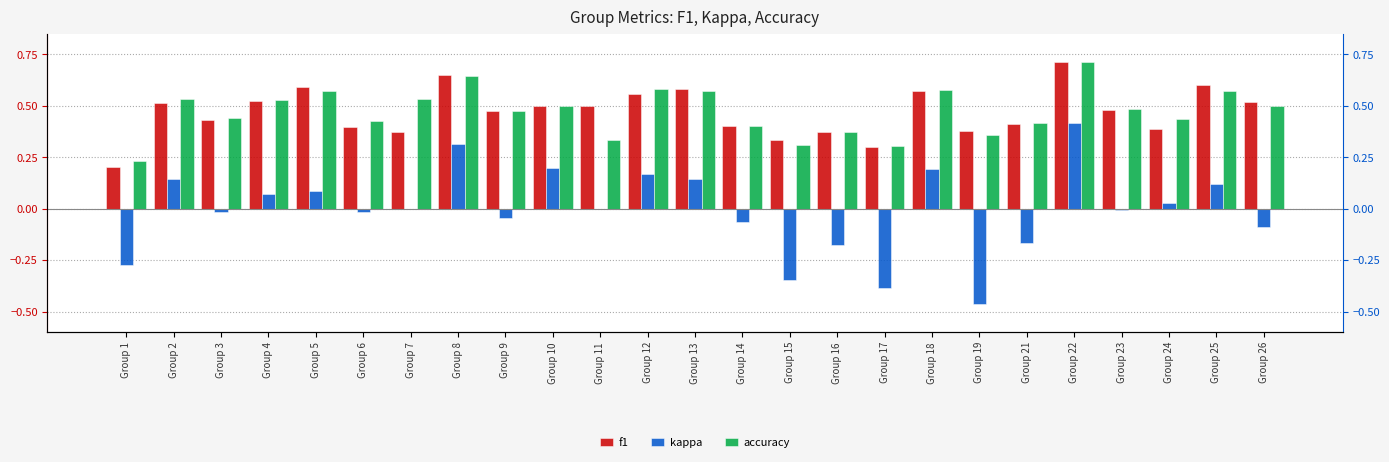

At how many categories does at least one series exceed 0?

25